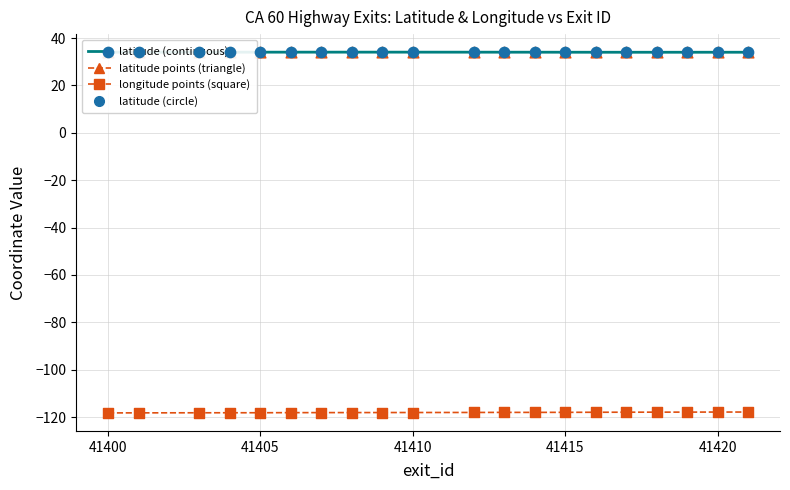

What is the smallest value displayed?

-118.2